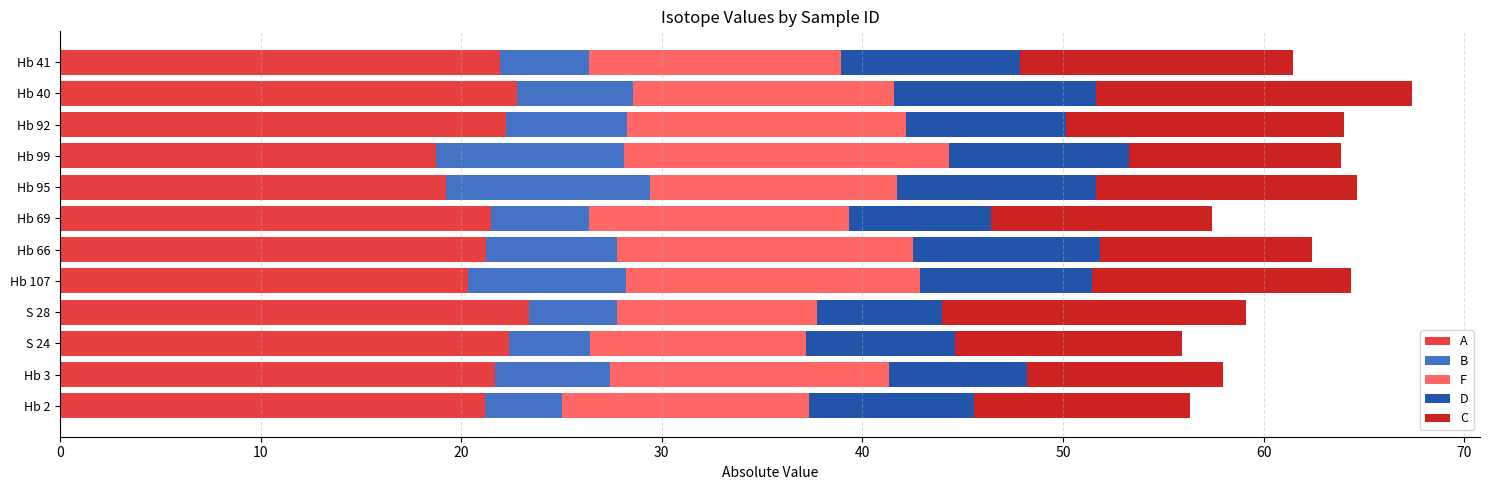

What is the total value across all series at Hb 107?

64.4